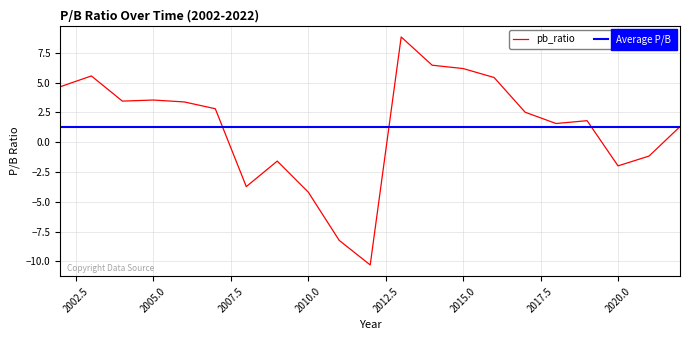

List the labels in order of value, smallest first.

2012, 2011, 2010, 2008, 2020, 2009, 2021, 2022, 2018, 2019, 2017, 2007, 2006, 2004, 2005, 2002, 2016, 2003, 2015, 2014, 2013